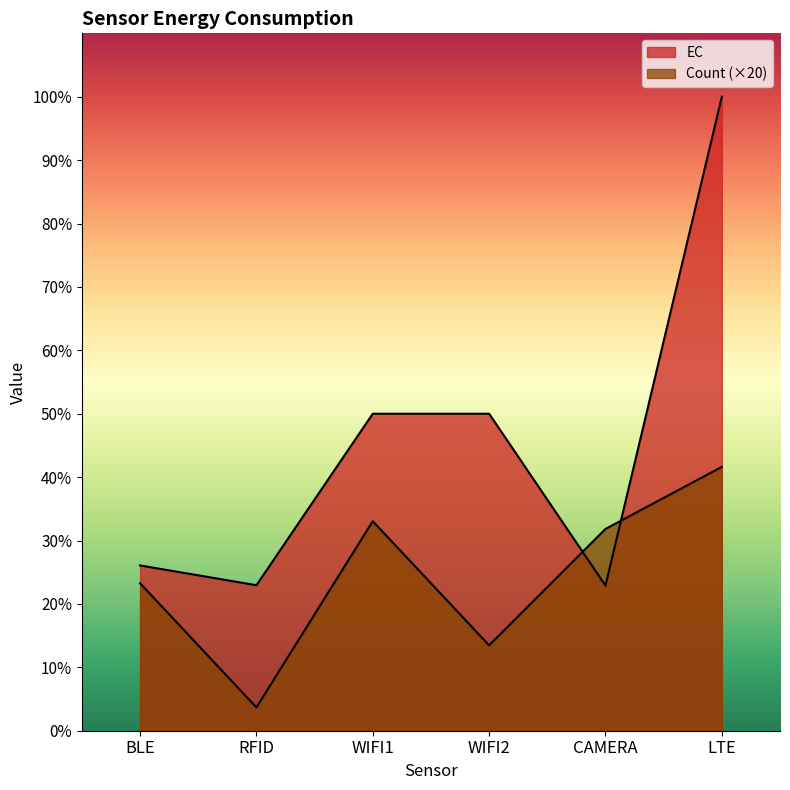

How many interior local peaks does the Count series have?

1